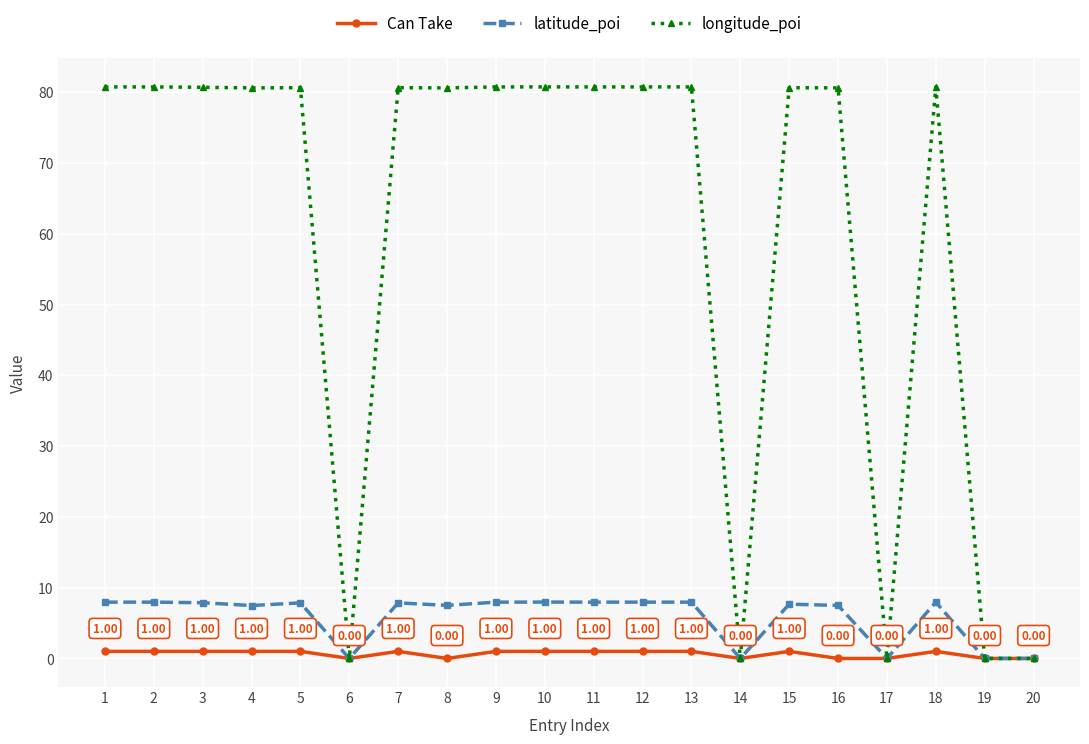

Rank the series by their maximum value, from lowest to highest.

Can Take, latitude_poi, longitude_poi